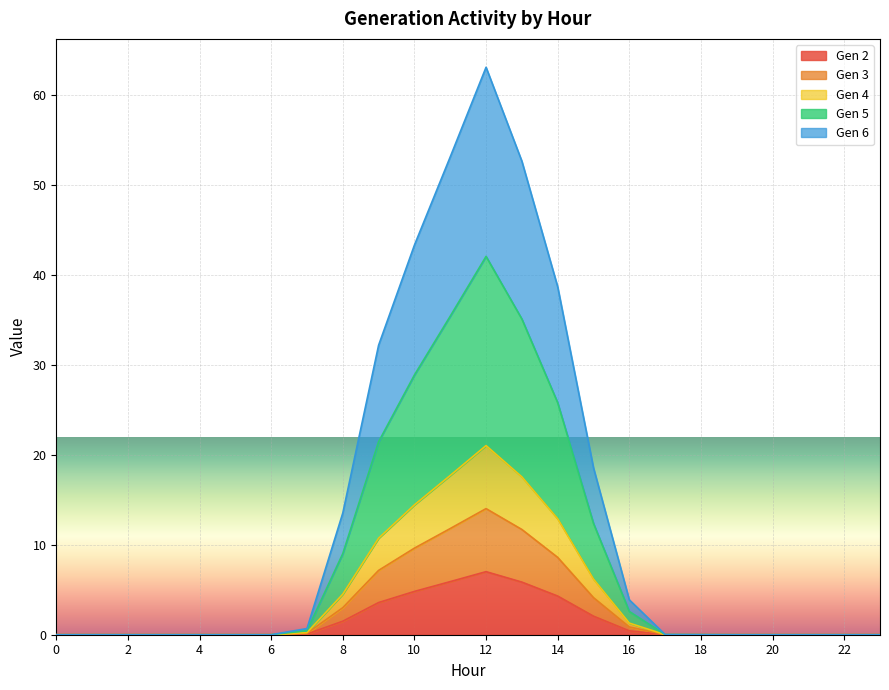

True or false: Gen 4 and Gen 6 cross at least once.

False